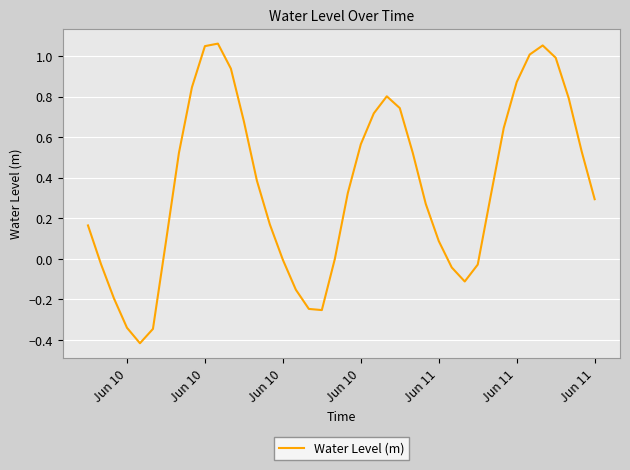

What is the difference between the maximum and minimum values?

1.5